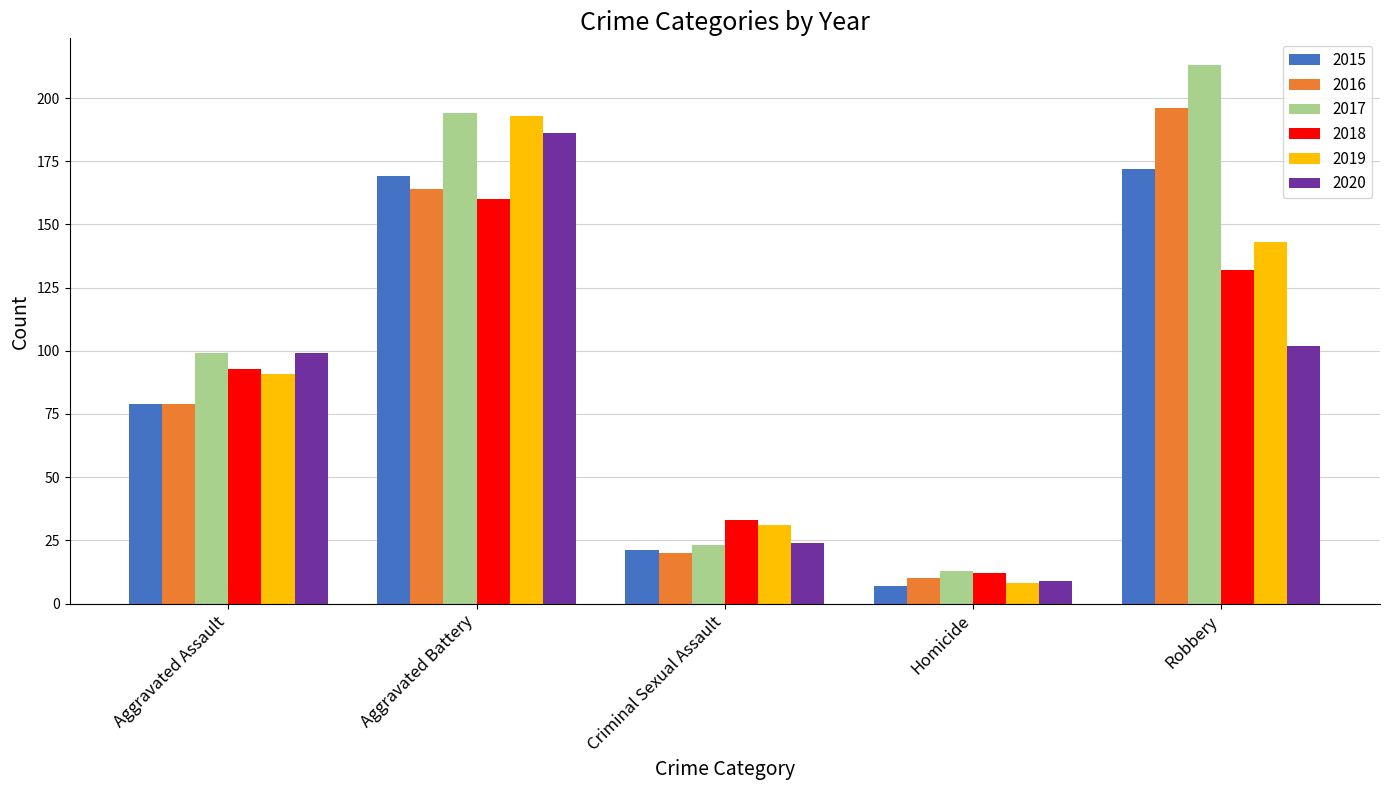

Rank the categories by 2020 value from lowest to highest.

Homicide, Criminal Sexual Assault, Aggravated Assault, Robbery, Aggravated Battery